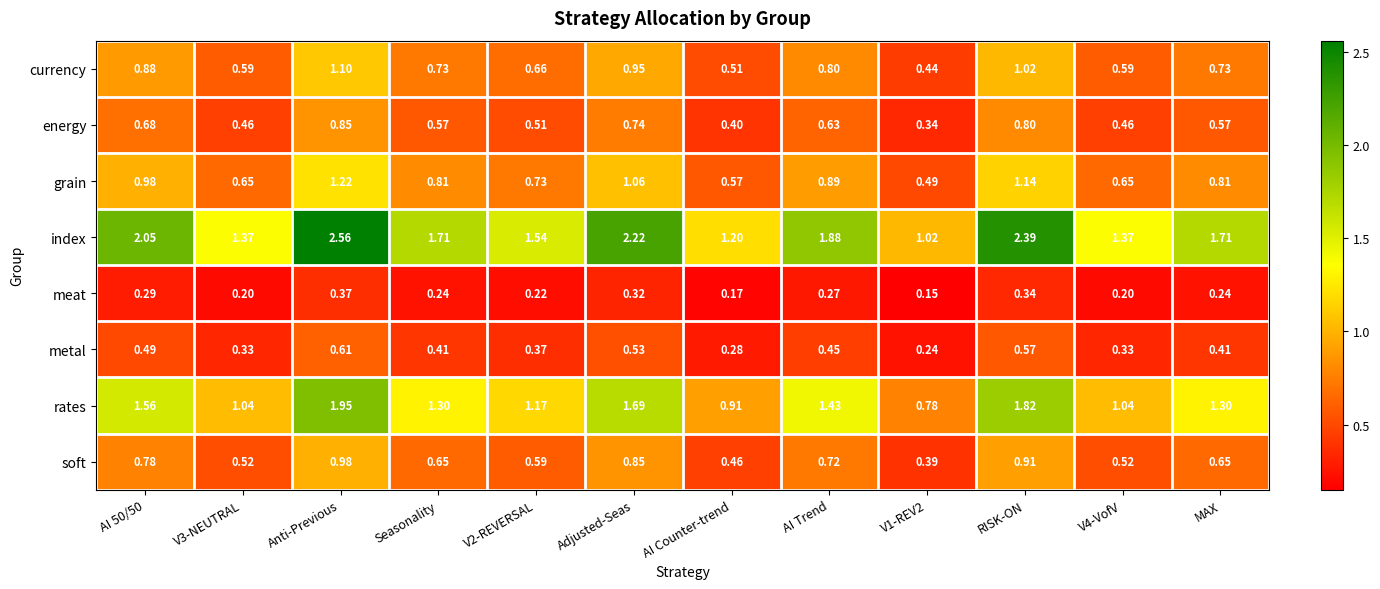

Which series has the largest total across all categories?

index